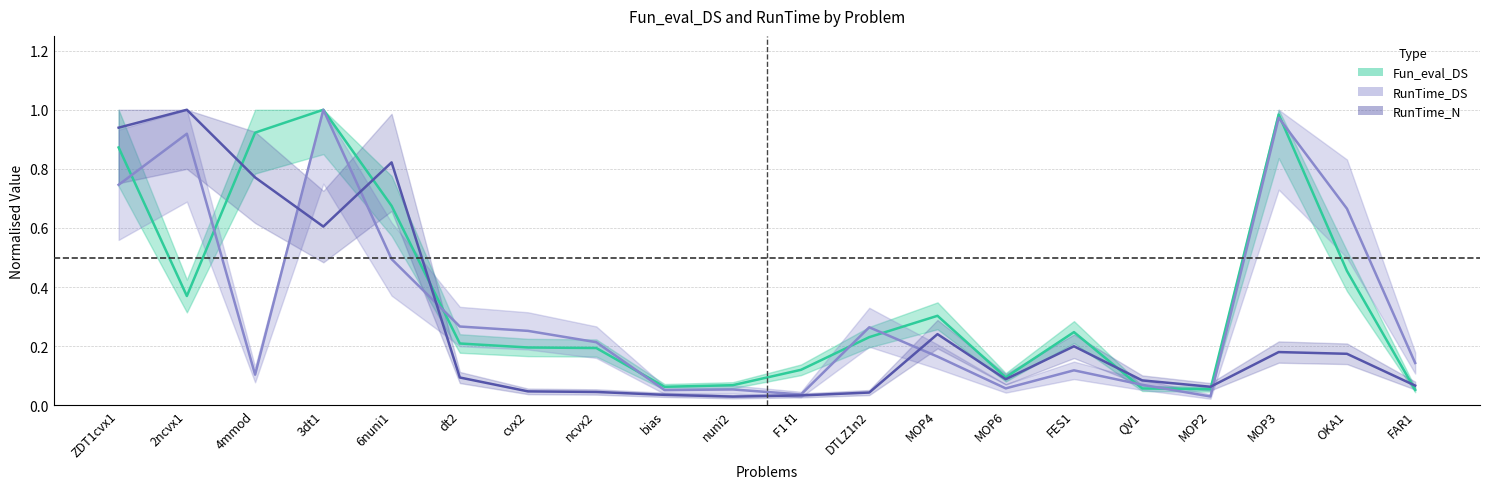

True or false: RunTime_N has more than 0 interior local peaks.

True